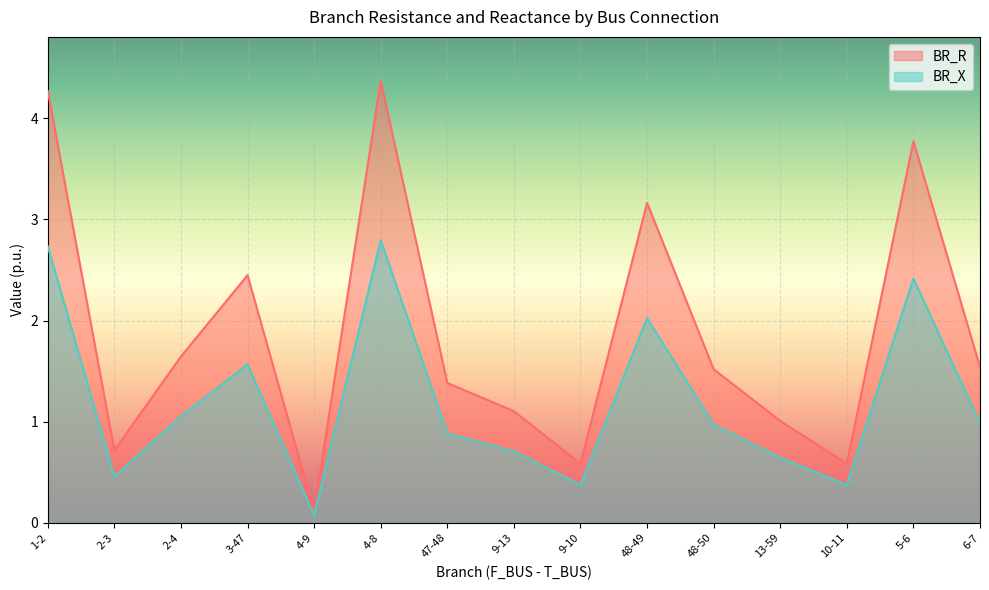

In BR_X, how many points are higher than both neighbors (excluding endpoints)?

4